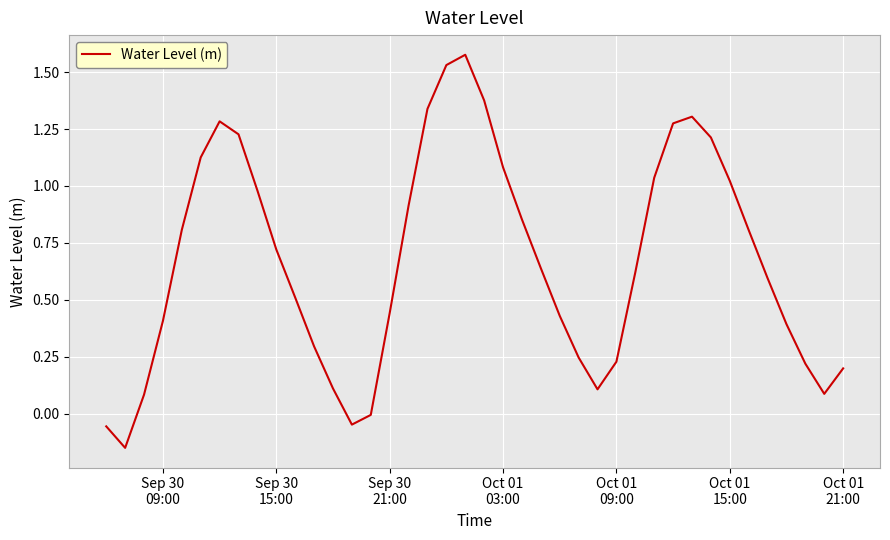

What is the difference between the maximum and minimum values?

1.7